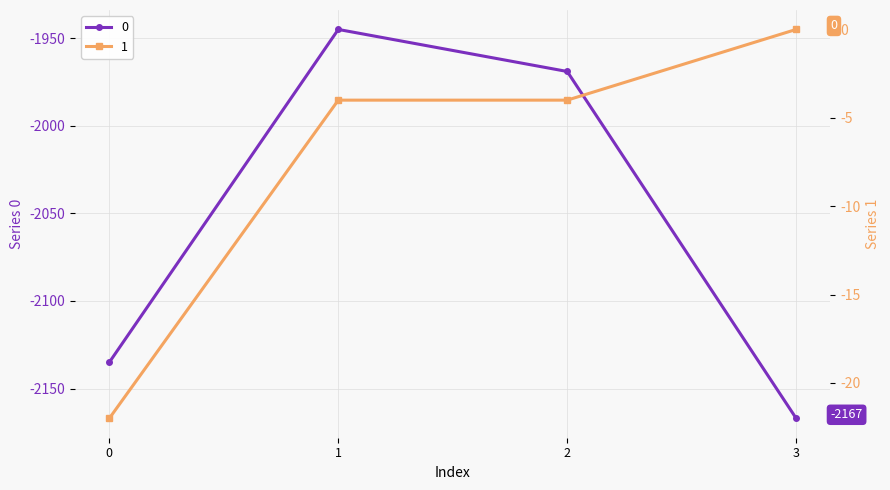

What is the average value of the 1 series?

-8